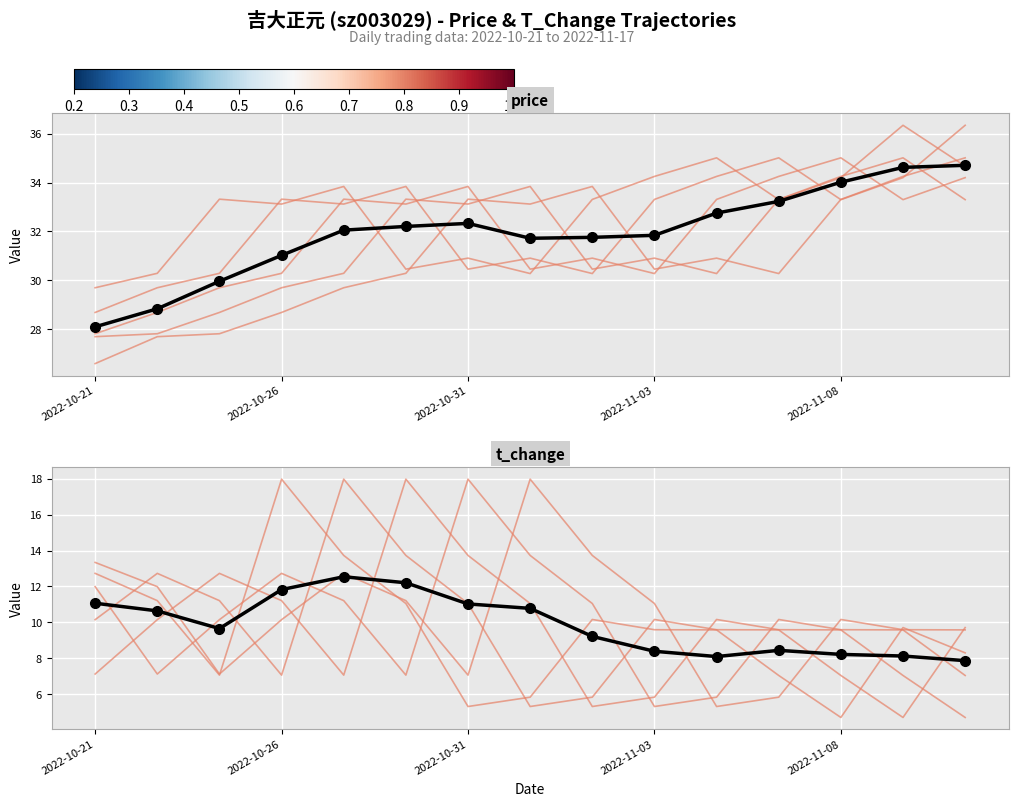

Reading right to left, extract all data points from this chart.

price: 35.0	34.2	33.3	30.3	30.9	30.5	33.8	33.1	33.3	30.3	29.7	28.7	27.8	27.7	26.6
mean price: 34.7	34.6	34.0	33.2	32.8	31.8	31.8	31.7	32.3	32.2	32.1	31.0	30.0	28.8	28.1
t_change: 9.6	9.6	10.2	5.8	5.3	11.1	13.7	18.0	7.1	11.2	12.7	10.2	7.1	12.0	13.3
mean t_change: 7.9	8.1	8.2	8.4	8.1	8.4	9.2	10.8	11.0	12.2	12.5	11.8	9.7	10.6	11.1